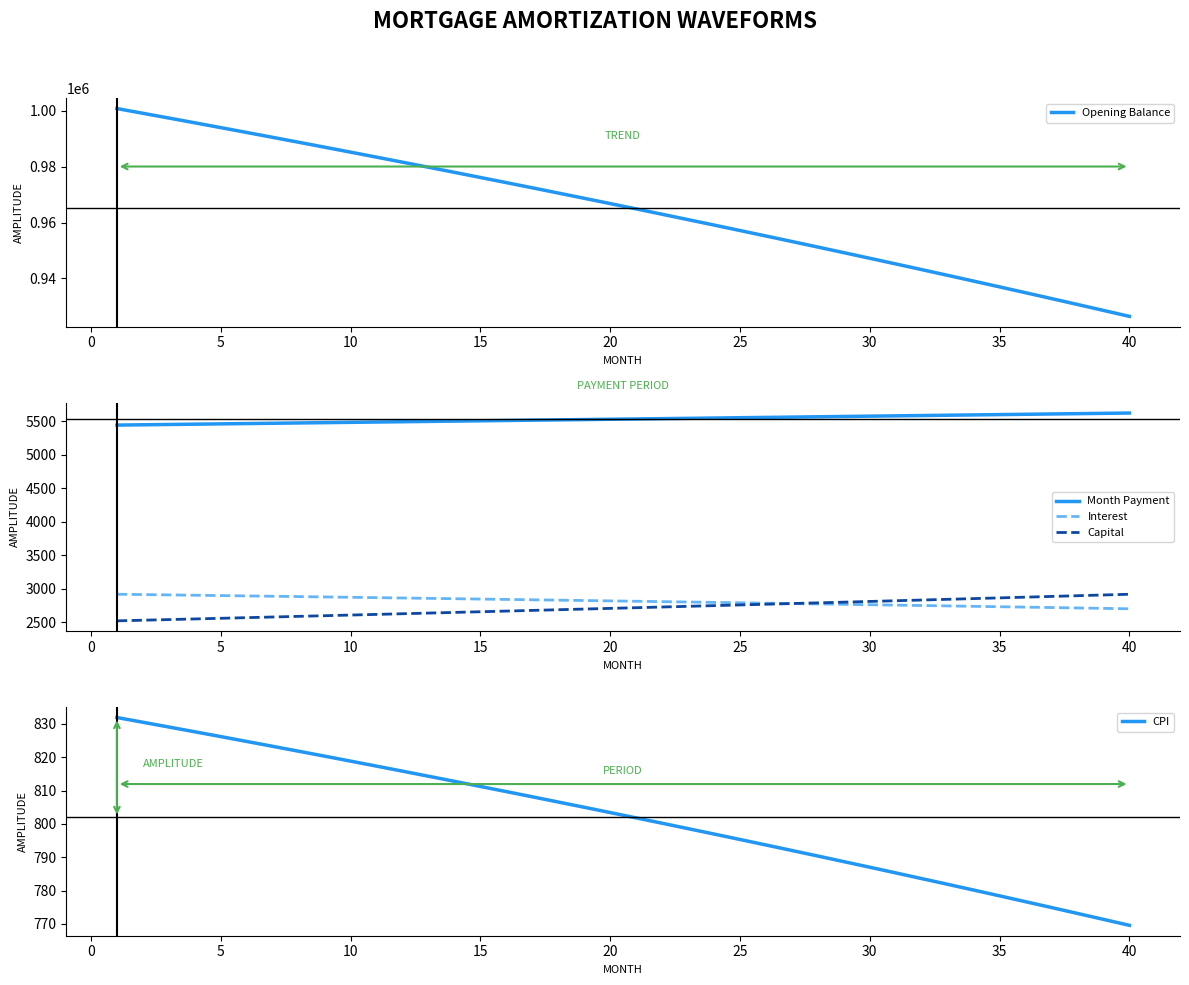

What is the maximum value for Month Payment?

5621.0